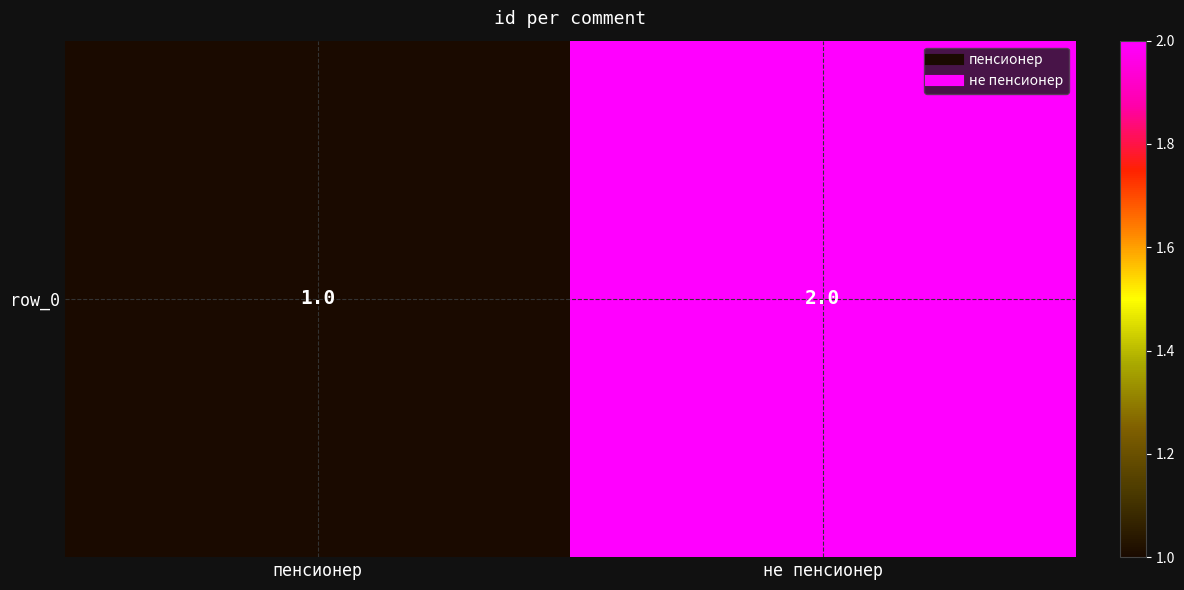

Reading left to right, extract all data points from this chart.

1	2